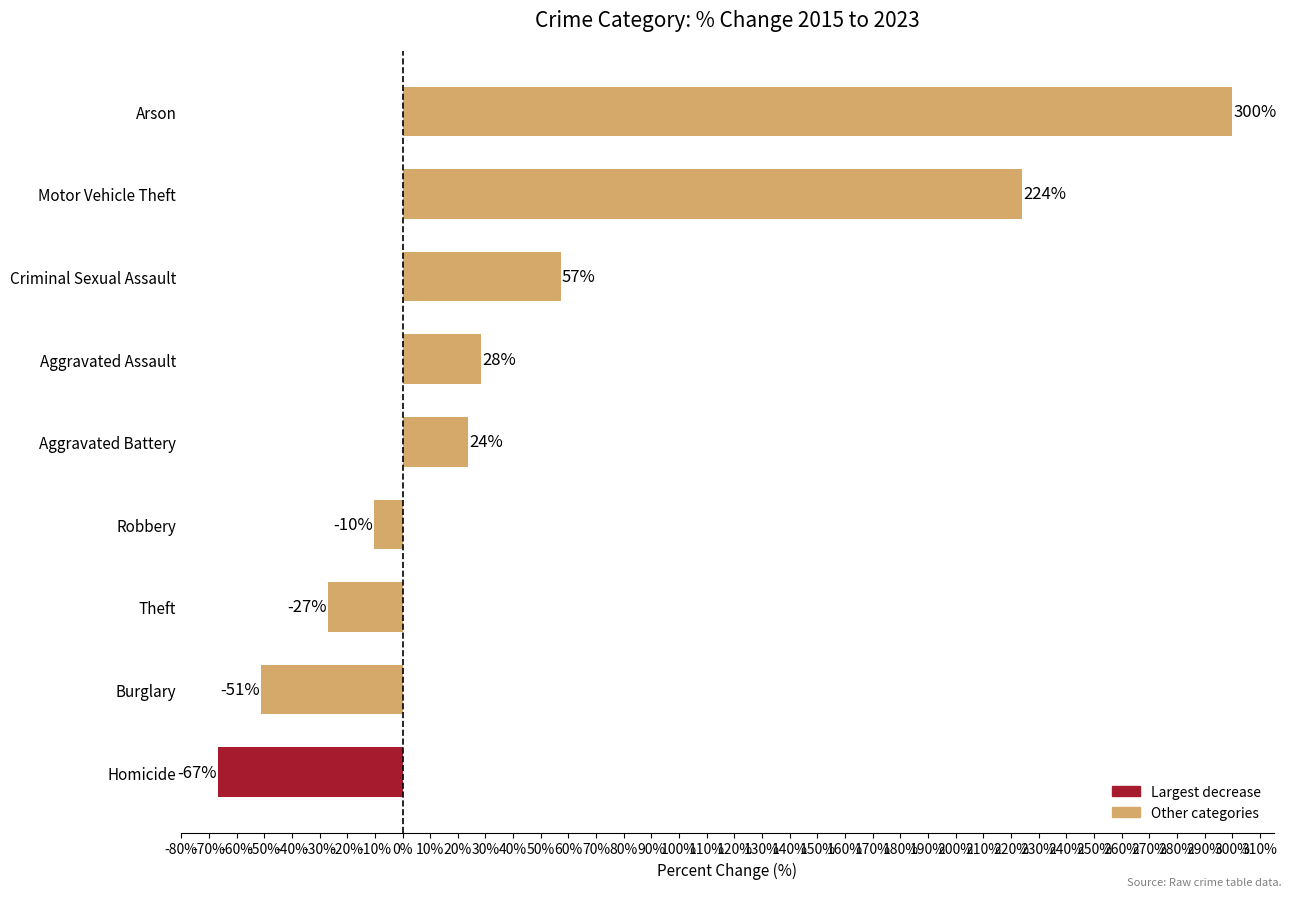

Does the chart contain stacked bars?

No